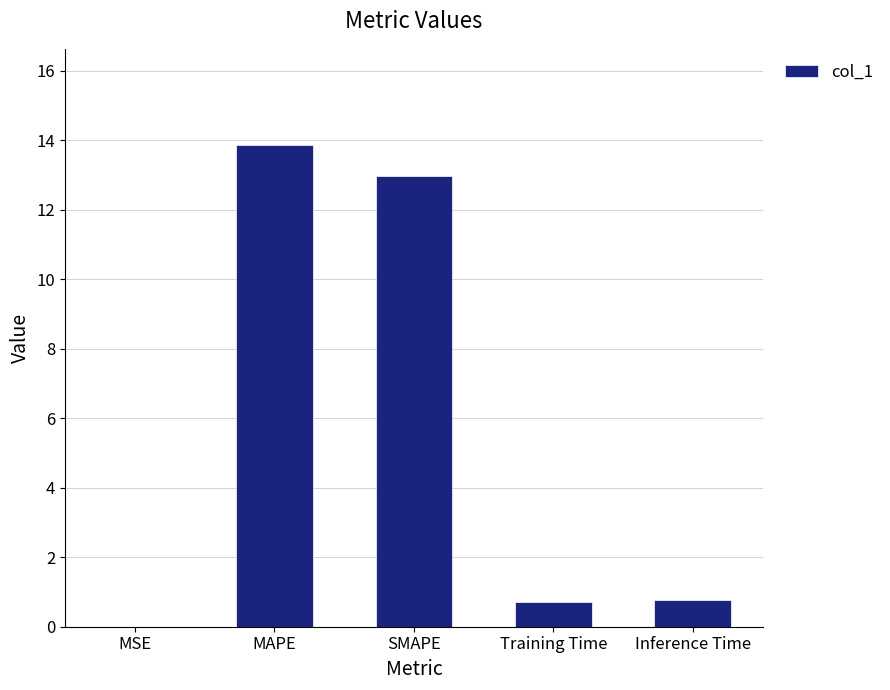

What is the greatest value displayed?

13.9